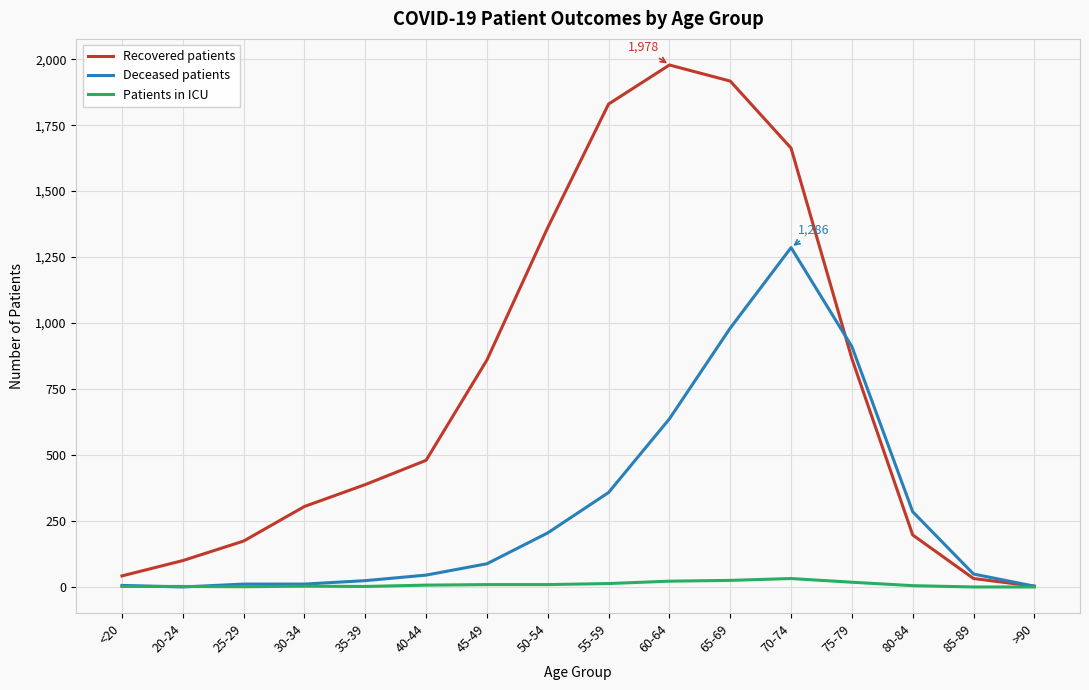

What position from the right is >90?

1